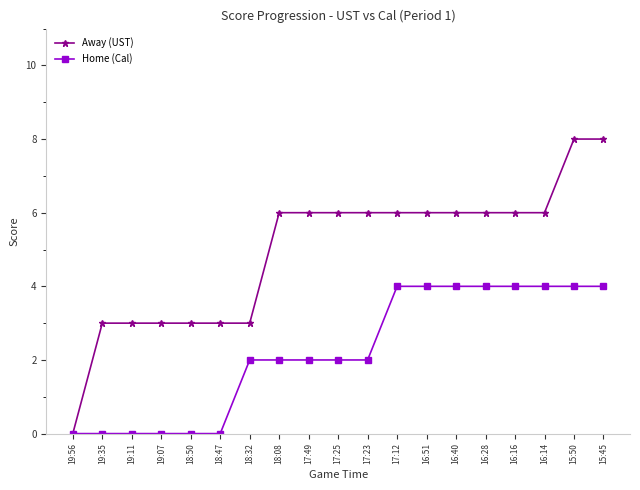

At 16:16, list the series in order from largest to smallest.

Away (UST), Home (Cal)